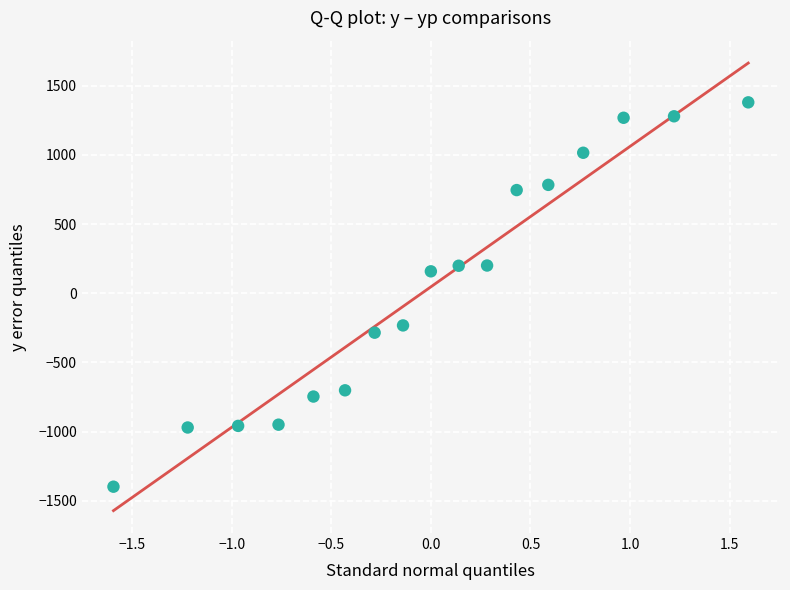

What Y value in the scatter plot is closest to -9?

158.3